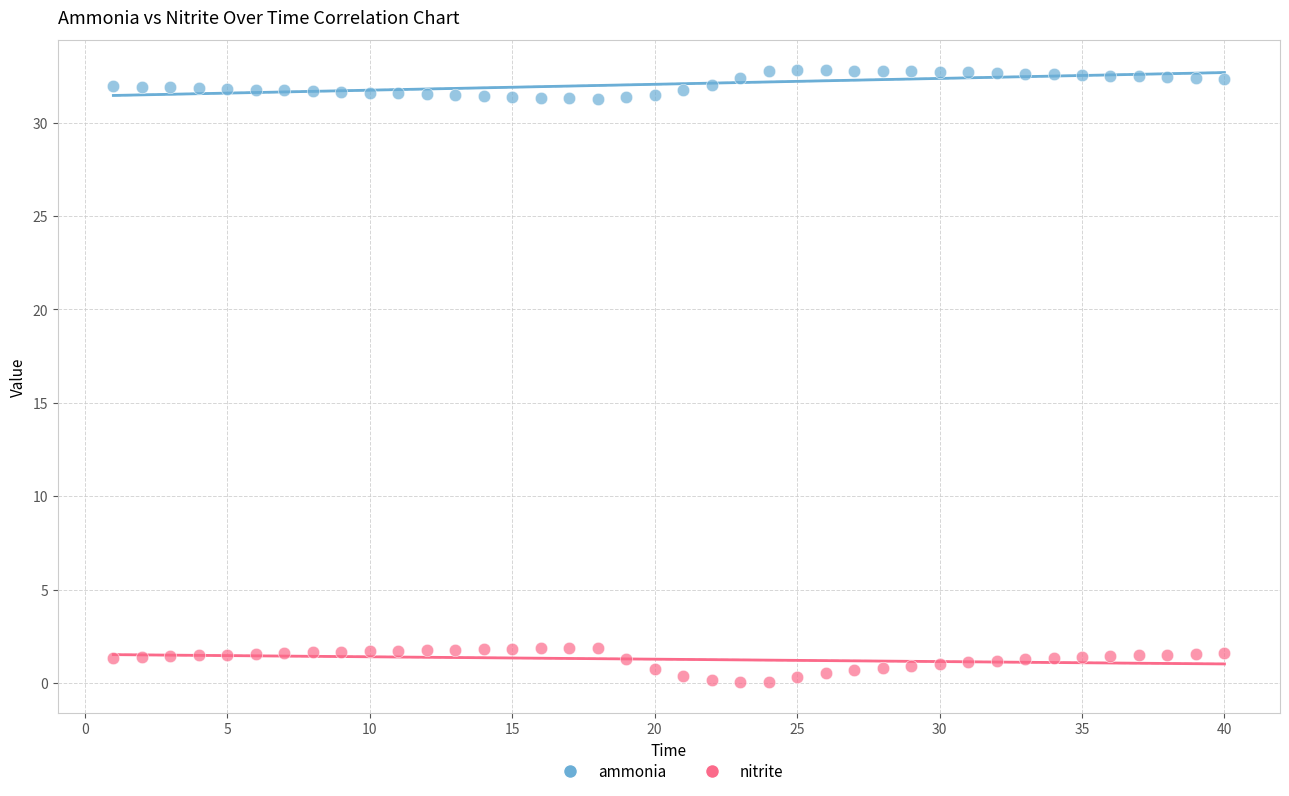

Which series contains the lowest Y value?

nitrite